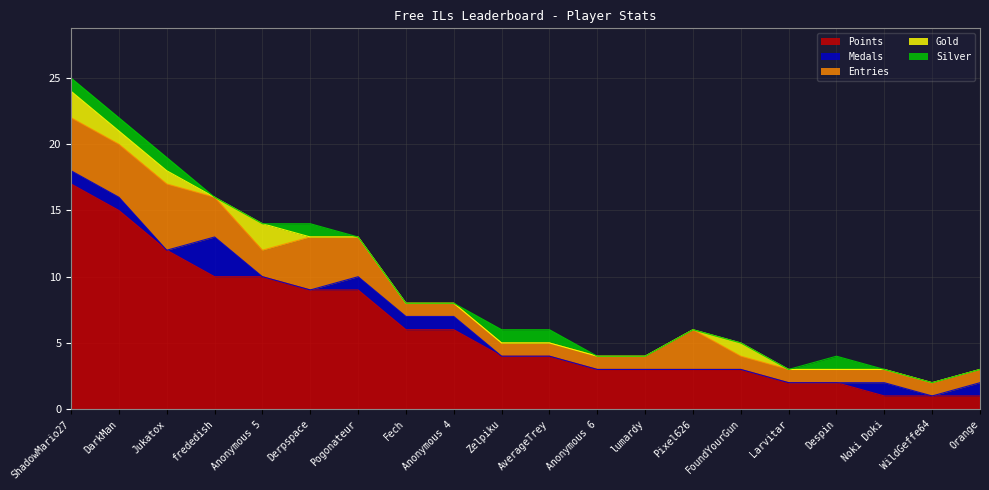

Reading right to left, transcribe all the data shown in this chart.

Points: 1	1	1	2	2	3	3	3	3	4	4	6	6	9	9	10	10	12	15	17
Medals: 1	0	1	0	0	0	0	0	0	0	0	1	1	1	0	0	3	0	1	1
Entries: 1	1	1	1	1	1	3	1	1	1	1	1	1	3	4	2	3	5	4	4
Gold: 0	0	0	0	0	1	0	0	0	0	0	0	0	0	0	2	0	1	1	2
Silver: 0	0	0	1	0	0	0	0	0	1	1	0	0	0	1	0	0	1	1	1